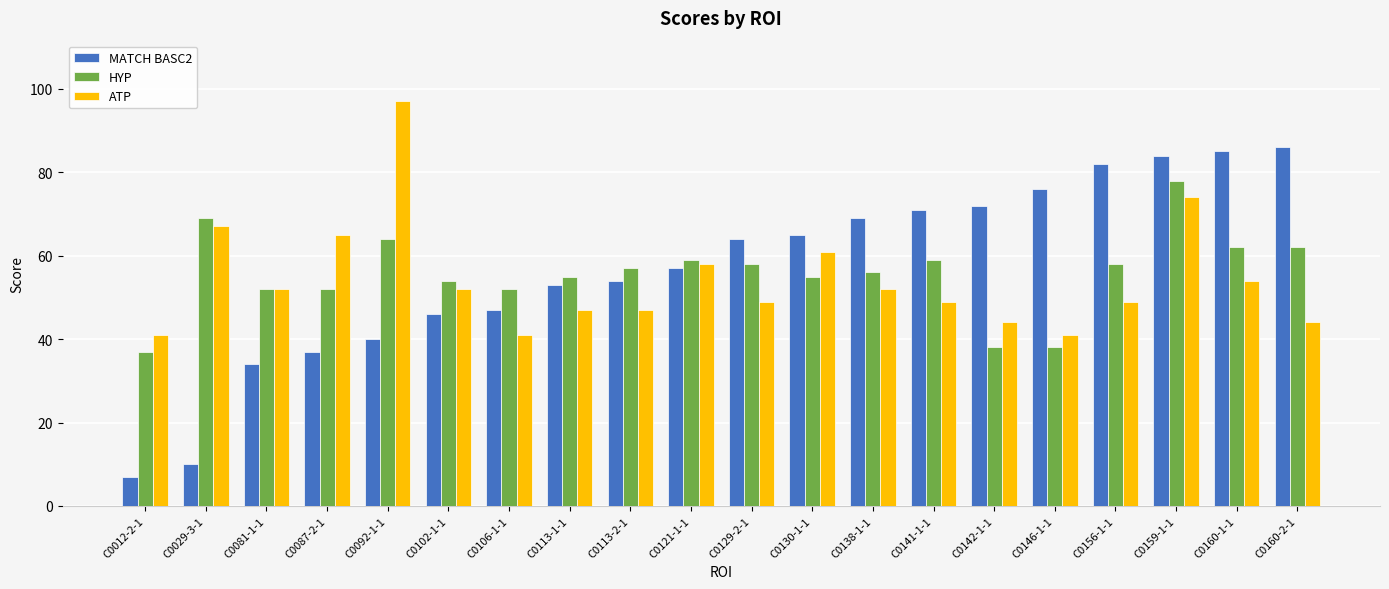

List the series in order of their peak value, lowest first.

HYP, MATCH BASC2, ATP